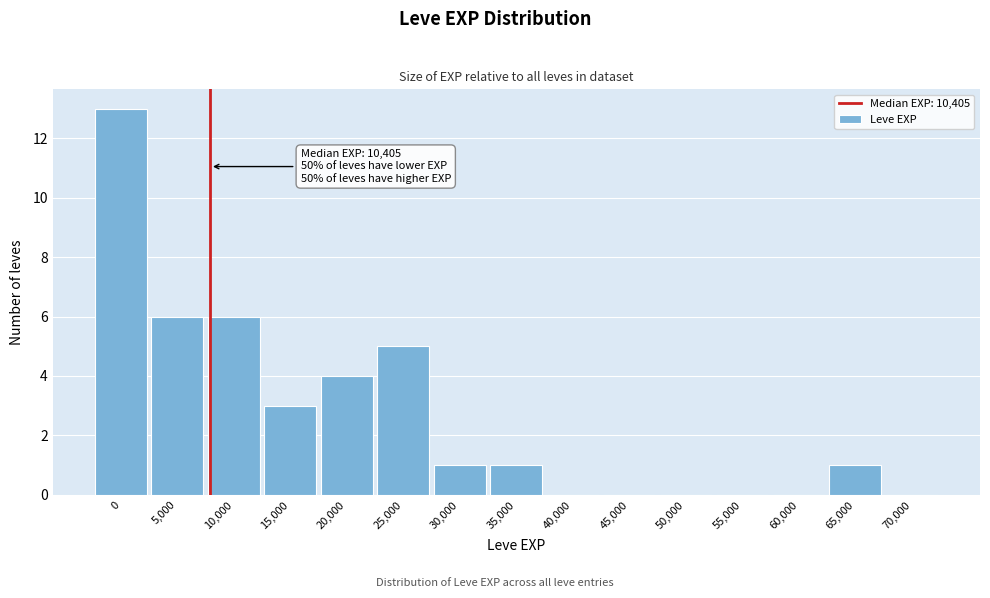

Reading right to left, what are all the values shown in this chart?

70,000=0	65,000=1	60,000=0	55,000=0	50,000=0	45,000=0	40,000=0	35,000=1	30,000=1	25,000=5	20,000=4	15,000=3	10,000=6	5,000=6	0=13